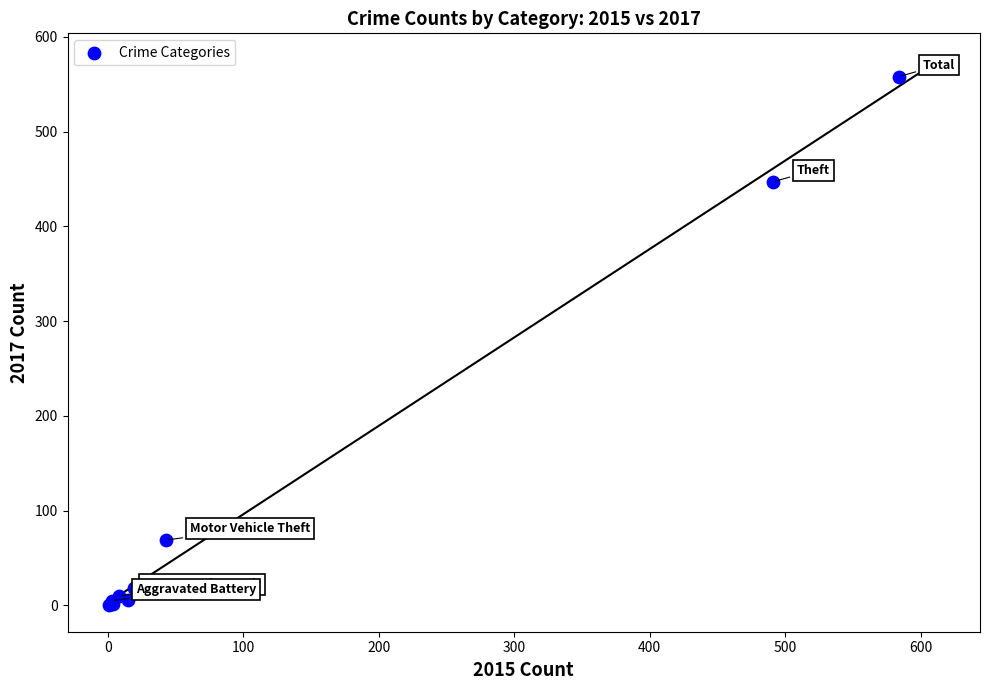

What Y value in the scatter plot is closest to 279?

447